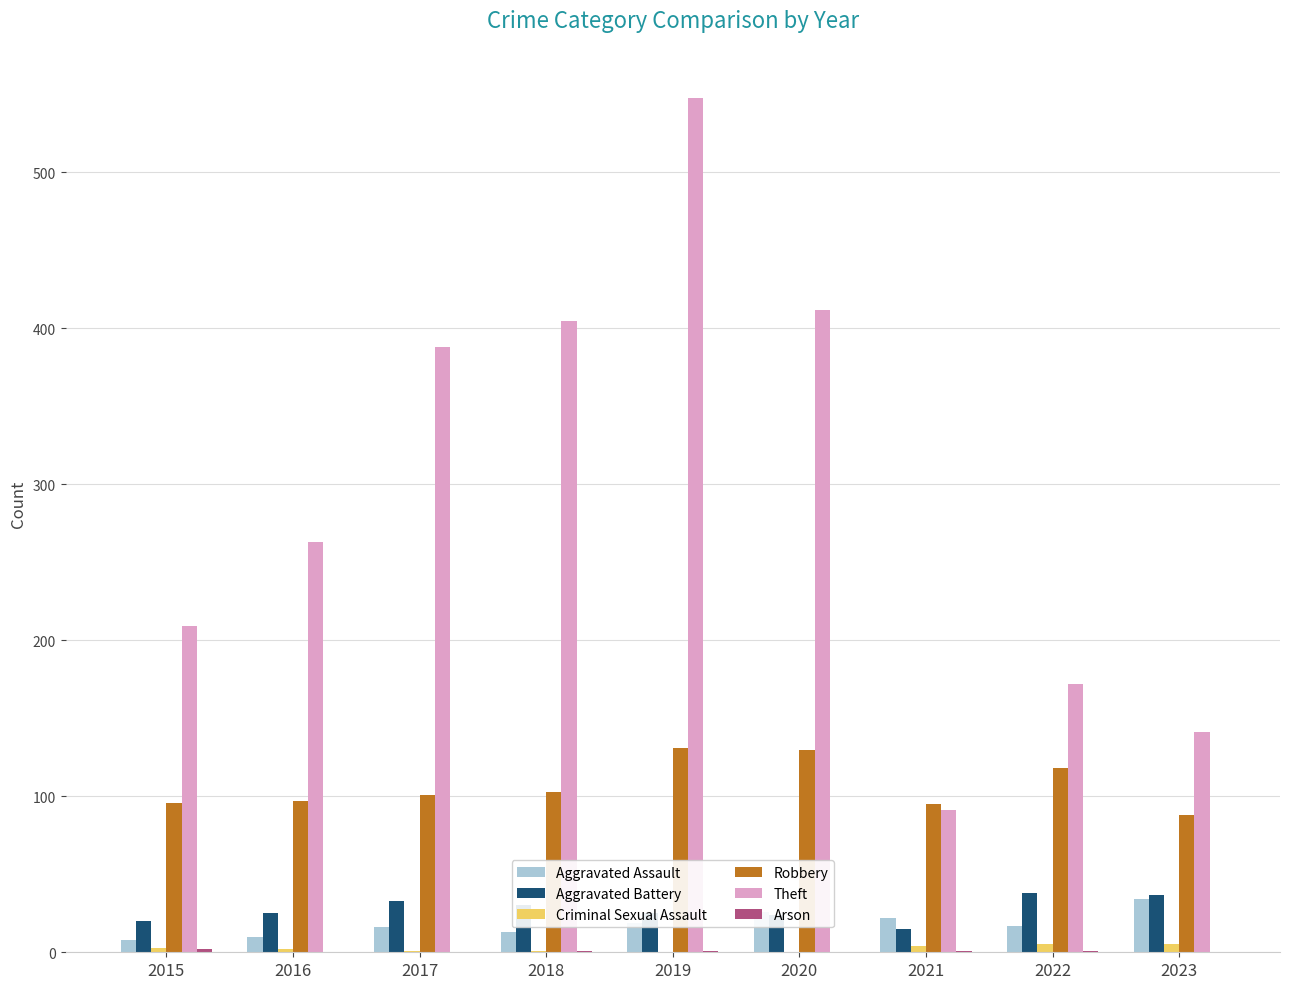

What is the total value across all series at 2015?

338